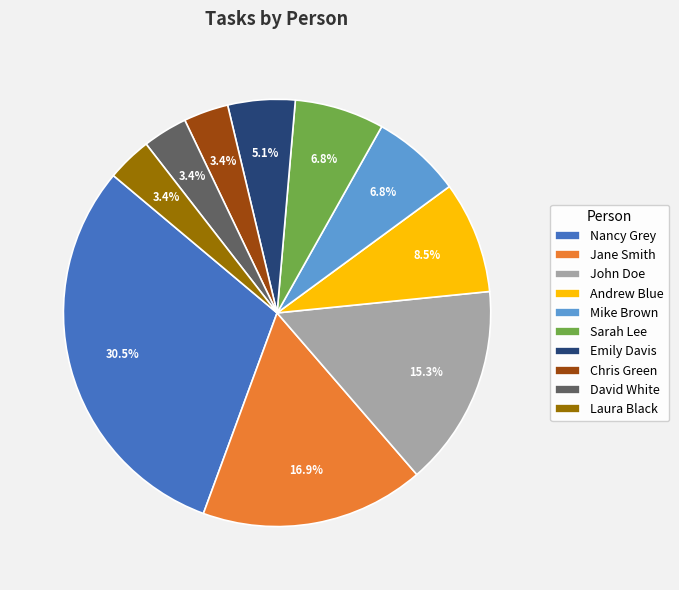

Between Sarah Lee and Emily Davis, which is larger?

Sarah Lee